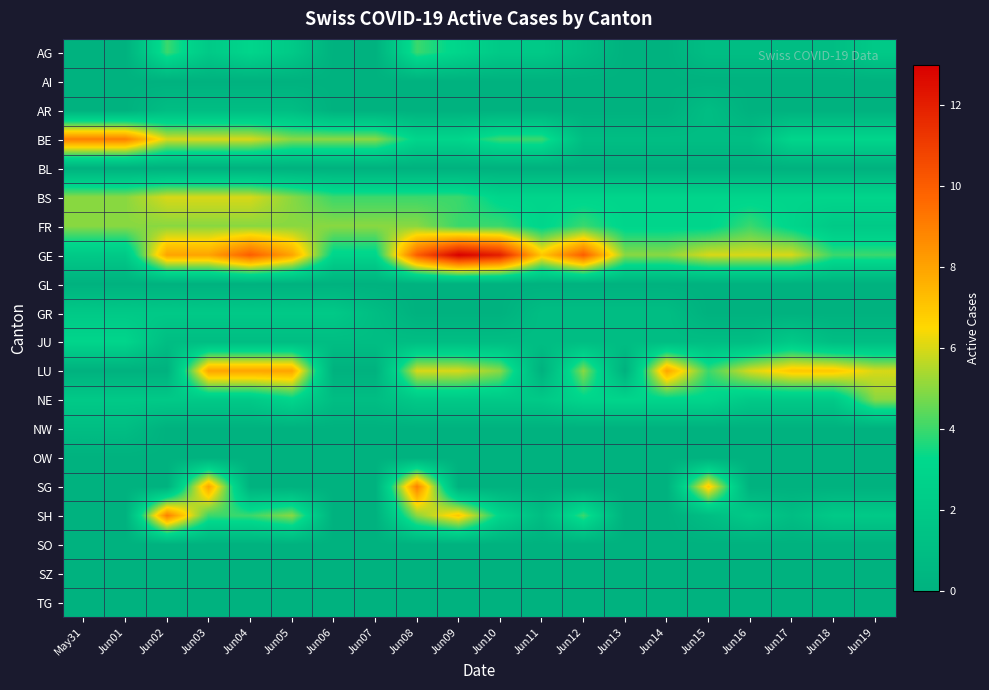

Reading left to right, what are all the values shown in this chart?

AG: May31=0	Jun01=0	Jun02=4	Jun03=2	Jun04=3	Jun05=2	Jun06=0	Jun07=0	Jun08=4	Jun09=3	Jun10=2	Jun11=2	Jun12=1	Jun13=0	Jun14=0	Jun15=1	Jun16=1	Jun17=1	Jun18=1	Jun19=2
AI: May31=0	Jun01=0	Jun02=0	Jun03=0	Jun04=0	Jun05=0	Jun06=0	Jun07=0	Jun08=0	Jun09=0	Jun10=0	Jun11=0	Jun12=0	Jun13=0	Jun14=0	Jun15=0	Jun16=0	Jun17=0	Jun18=0	Jun19=0
AR: May31=0	Jun01=0	Jun02=1	Jun03=1	Jun04=1	Jun05=1	Jun06=0	Jun07=0	Jun08=0	Jun09=0	Jun10=0	Jun11=0	Jun12=0	Jun13=0	Jun14=0	Jun15=1	Jun16=0	Jun17=0	Jun18=0	Jun19=0
BE: May31=9	Jun01=9	Jun02=6	Jun03=6	Jun04=6	Jun05=5	Jun06=5	Jun07=5	Jun08=3	Jun09=3	Jun10=4	Jun11=4	Jun12=1	Jun13=1	Jun14=1	Jun15=1	Jun16=1	Jun17=3	Jun18=3	Jun19=3
BL: May31=0	Jun01=0	Jun02=0	Jun03=0	Jun04=0	Jun05=0	Jun06=0	Jun07=0	Jun08=0	Jun09=0	Jun10=0	Jun11=0	Jun12=0	Jun13=0	Jun14=0	Jun15=0	Jun16=0	Jun17=0	Jun18=0	Jun19=0
BS: May31=5	Jun01=5	Jun02=6	Jun03=6	Jun04=6	Jun05=5	Jun06=4	Jun07=4	Jun08=4	Jun09=4	Jun10=3	Jun11=3	Jun12=3	Jun13=3	Jun14=3	Jun15=3	Jun16=3	Jun17=3	Jun18=3	Jun19=3
FR: May31=5	Jun01=5	Jun02=5	Jun03=5	Jun04=5	Jun05=5	Jun06=5	Jun07=5	Jun08=5	Jun09=4	Jun10=4	Jun11=3	Jun12=4	Jun13=3	Jun14=3	Jun15=3	Jun16=4	Jun17=3	Jun18=2	Jun19=2
GE: May31=2	Jun01=2	Jun02=8	Jun03=8	Jun04=10	Jun05=8	Jun06=3	Jun07=3	Jun08=10	Jun09=13	Jun10=12	Jun11=7	Jun12=10	Jun13=5	Jun14=5	Jun15=6	Jun16=6	Jun17=6	Jun18=4	Jun19=4
GL: May31=0	Jun01=0	Jun02=0	Jun03=0	Jun04=0	Jun05=0	Jun06=0	Jun07=0	Jun08=0	Jun09=0	Jun10=0	Jun11=0	Jun12=0	Jun13=0	Jun14=0	Jun15=0	Jun16=0	Jun17=0	Jun18=0	Jun19=0
GR: May31=2	Jun01=2	Jun02=2	Jun03=2	Jun04=2	Jun05=2	Jun06=2	Jun07=1	Jun08=0	Jun09=0	Jun10=0	Jun11=1	Jun12=1	Jun13=1	Jun14=1	Jun15=0	Jun16=0	Jun17=0	Jun18=0	Jun19=0
JU: May31=3	Jun01=3	Jun02=1	Jun03=1	Jun04=1	Jun05=1	Jun06=1	Jun07=1	Jun08=1	Jun09=1	Jun10=1	Jun11=1	Jun12=1	Jun13=1	Jun14=1	Jun15=1	Jun16=1	Jun17=2	Jun18=1	Jun19=1
LU: May31=0	Jun01=0	Jun02=0	Jun03=8	Jun04=8	Jun05=8	Jun06=0	Jun07=0	Jun08=6	Jun09=6	Jun10=5	Jun11=0	Jun12=5	Jun13=0	Jun14=8	Jun15=4	Jun16=6	Jun17=7	Jun18=7	Jun19=6
NE: May31=2	Jun01=2	Jun02=2	Jun03=2	Jun04=2	Jun05=3	Jun06=1	Jun07=1	Jun08=2	Jun09=2	Jun10=2	Jun11=2	Jun12=3	Jun13=3	Jun14=3	Jun15=3	Jun16=2	Jun17=2	Jun18=2	Jun19=5
NW: May31=1	Jun01=1	Jun02=0	Jun03=0	Jun04=0	Jun05=0	Jun06=0	Jun07=0	Jun08=0	Jun09=0	Jun10=0	Jun11=0	Jun12=0	Jun13=0	Jun14=0	Jun15=0	Jun16=0	Jun17=0	Jun18=0	Jun19=0
OW: May31=0	Jun01=0	Jun02=0	Jun03=0	Jun04=0	Jun05=0	Jun06=0	Jun07=0	Jun08=0	Jun09=0	Jun10=0	Jun11=0	Jun12=0	Jun13=0	Jun14=0	Jun15=0	Jun16=0	Jun17=0	Jun18=0	Jun19=0
SG: May31=0	Jun01=0	Jun02=0	Jun03=8	Jun04=0	Jun05=0	Jun06=0	Jun07=0	Jun08=9	Jun09=0	Jun10=0	Jun11=0	Jun12=0	Jun13=0	Jun14=0	Jun15=7	Jun16=0	Jun17=0	Jun18=0	Jun19=0
SH: May31=0	Jun01=0	Jun02=9	Jun03=4	Jun04=4	Jun05=5	Jun06=0	Jun07=0	Jun08=5	Jun09=7	Jun10=3	Jun11=1	Jun12=4	Jun13=0	Jun14=0	Jun15=1	Jun16=2	Jun17=1	Jun18=2	Jun19=2
SO: May31=0	Jun01=0	Jun02=0	Jun03=0	Jun04=0	Jun05=0	Jun06=0	Jun07=0	Jun08=0	Jun09=0	Jun10=0	Jun11=0	Jun12=0	Jun13=0	Jun14=0	Jun15=0	Jun16=0	Jun17=0	Jun18=0	Jun19=0
SZ: May31=0	Jun01=0	Jun02=0	Jun03=0	Jun04=0	Jun05=0	Jun06=0	Jun07=0	Jun08=0	Jun09=0	Jun10=0	Jun11=0	Jun12=0	Jun13=0	Jun14=0	Jun15=0	Jun16=0	Jun17=0	Jun18=0	Jun19=0
TG: May31=0	Jun01=0	Jun02=0	Jun03=0	Jun04=0	Jun05=0	Jun06=0	Jun07=0	Jun08=0	Jun09=0	Jun10=0	Jun11=0	Jun12=0	Jun13=0	Jun14=0	Jun15=0	Jun16=0	Jun17=0	Jun18=0	Jun19=0